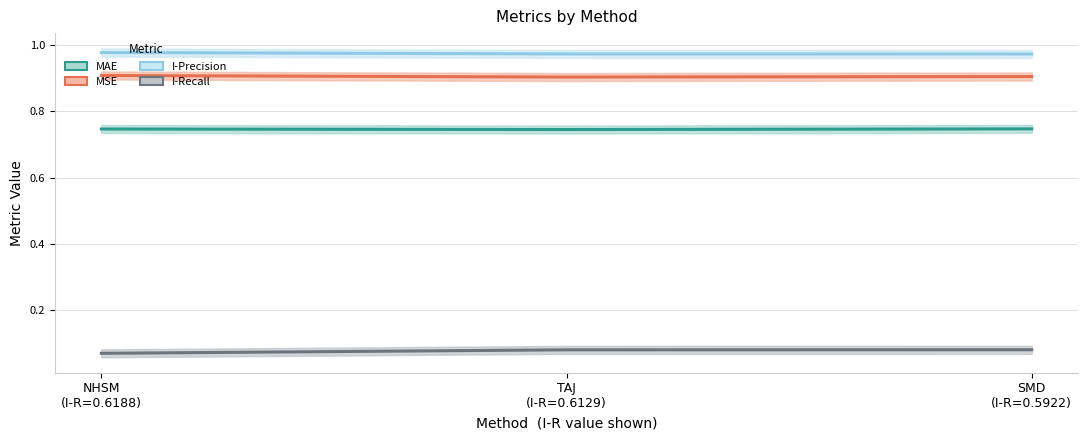

The value of MSE at TAJ
(I-R=0.6129) is 0.9. True or false?

True